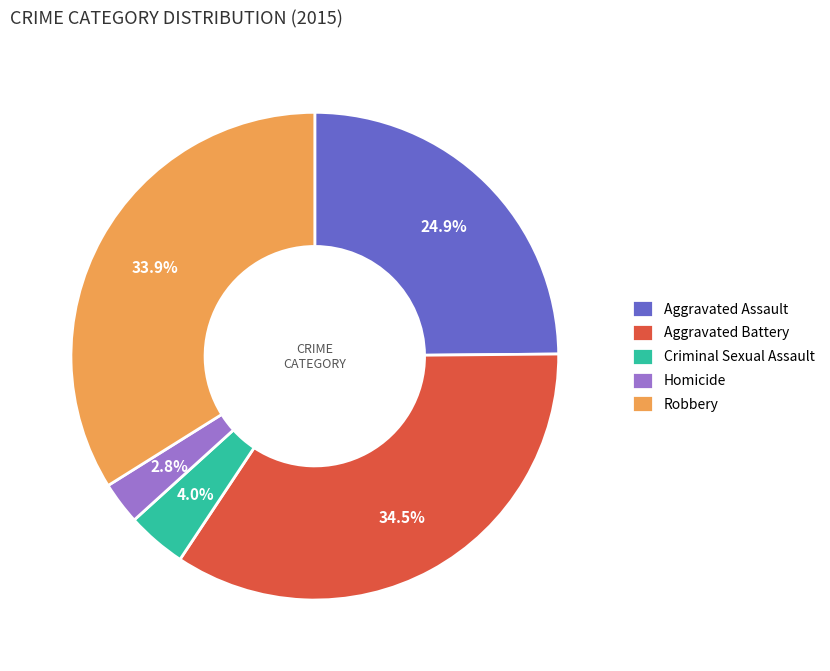

Does Aggravated Assault account for over 50% of the chart?

No